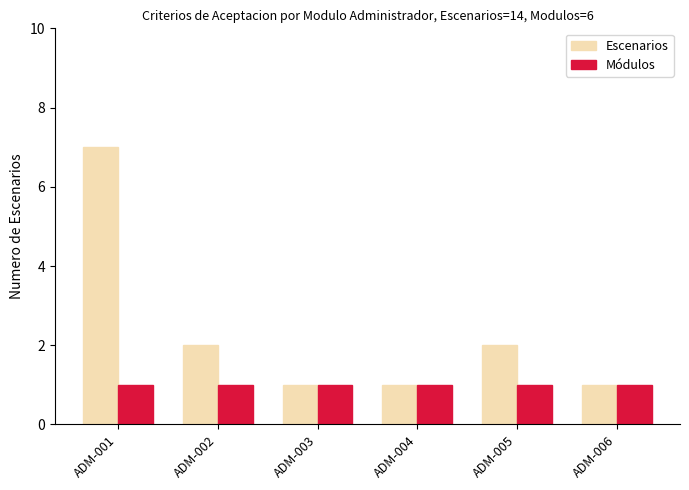

Which series has the largest range (max minus min)?

Escenarios